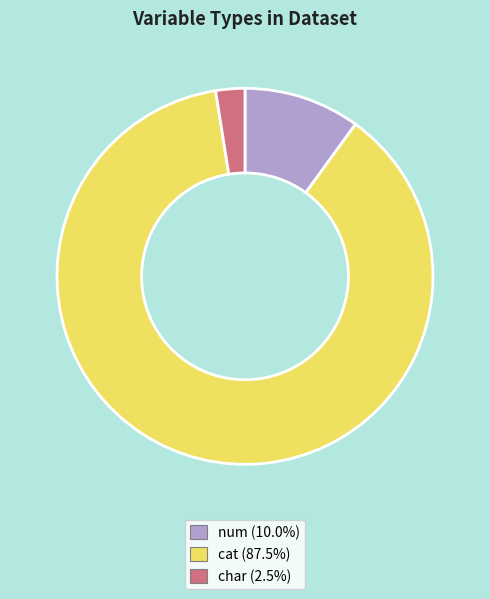

Count the number of slices in the pie.

3